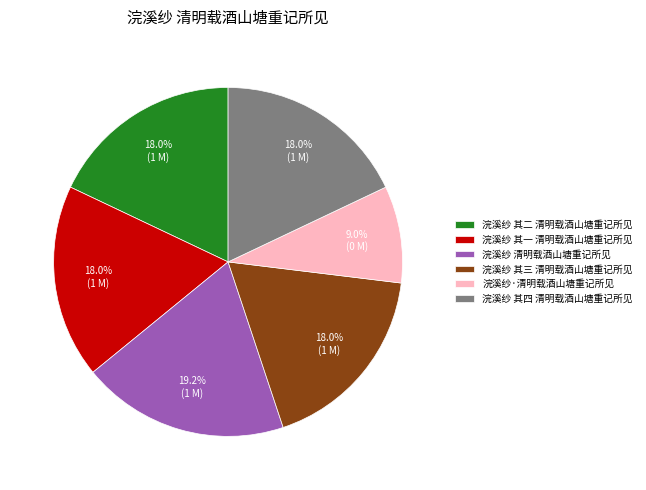

Is there a majority slice in this chart?

No